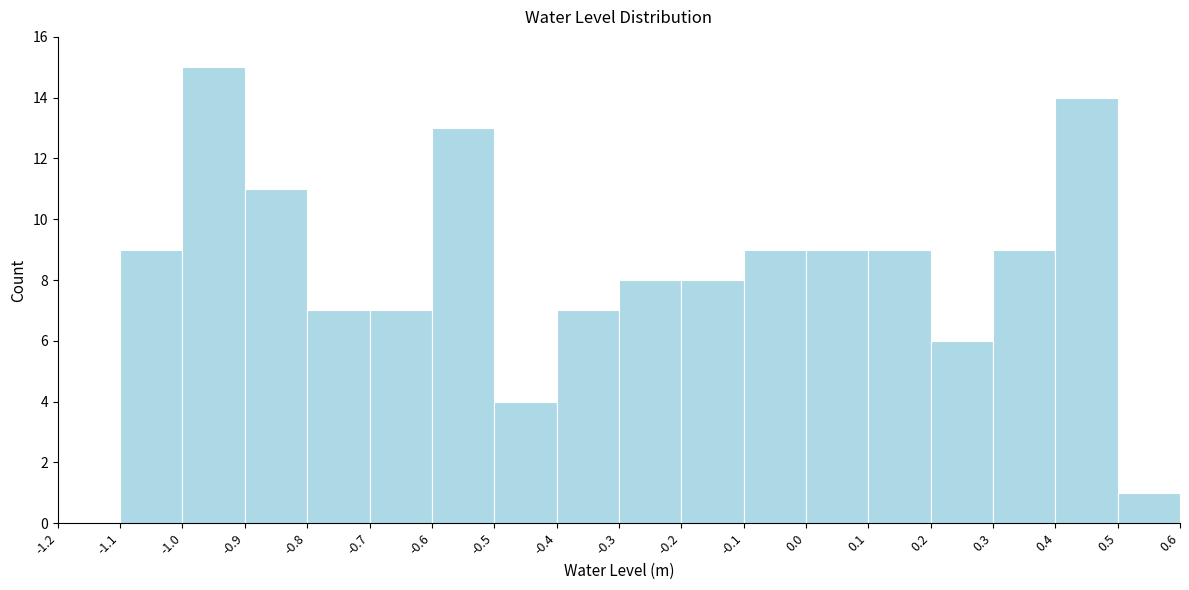

Reading left to right, list every bar in this chart as the range it spans on the x-axis followed by its height. The values are not printed on the chart, so give them approximately, as read against the axis.

-1.2 to -1.1: 0
-1.1 to -1.0: 9
-1.0 to -0.9: 15
-0.9 to -0.8: 11
-0.8 to -0.7: 7
-0.7 to -0.6: 7
-0.6 to -0.5: 13
-0.5 to -0.4: 4
-0.4 to -0.3: 7
-0.3 to -0.2: 8
-0.2 to -0.1: 8
-0.1 to 0.0: 9
0.0 to 0.1: 9
0.1 to 0.2: 9
0.2 to 0.3: 6
0.3 to 0.4: 9
0.4 to 0.5: 14
0.5 to 0.6: 1